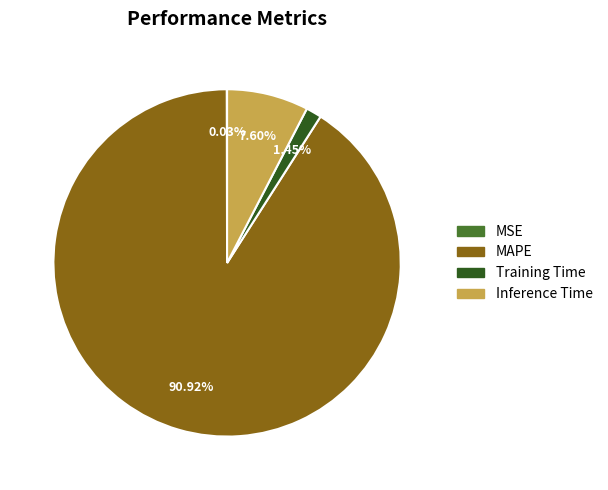

What is the largest slice in the pie chart?

MAPE